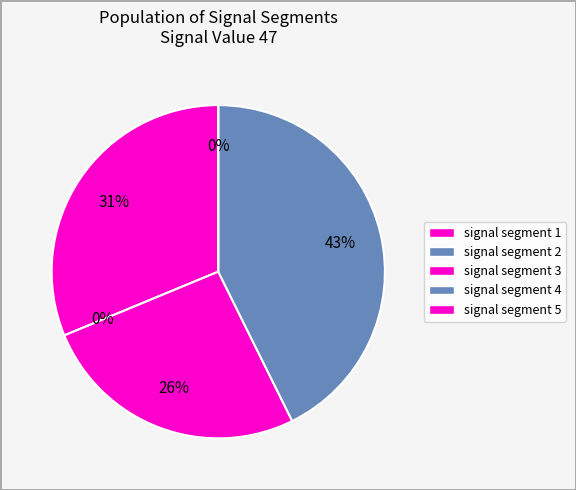

Is the sum of signal segment 5 and signal segment 2 greater than half?

No